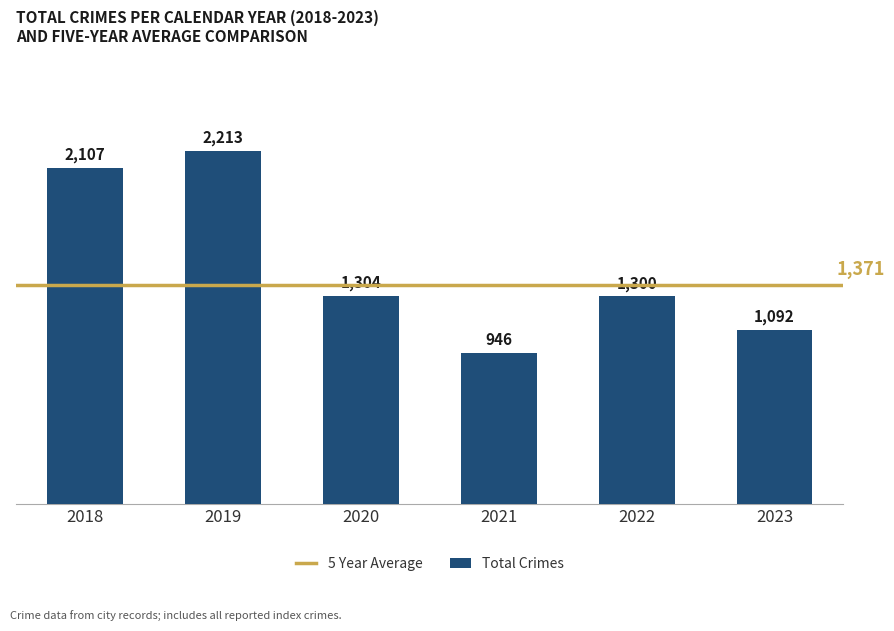

What is the value of the 5th bar from the left?

1300